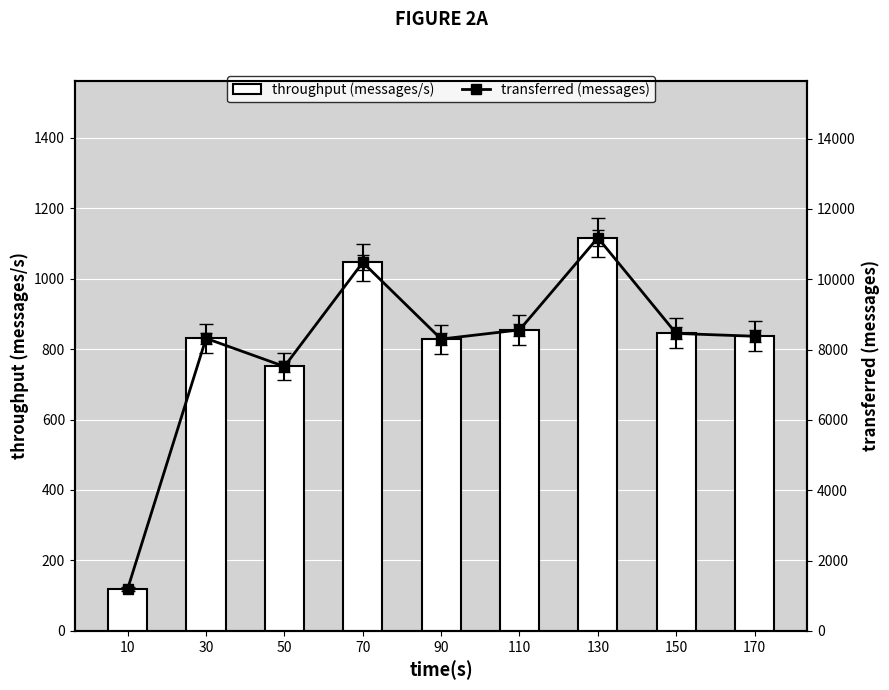

How many data points are less than 837?

4